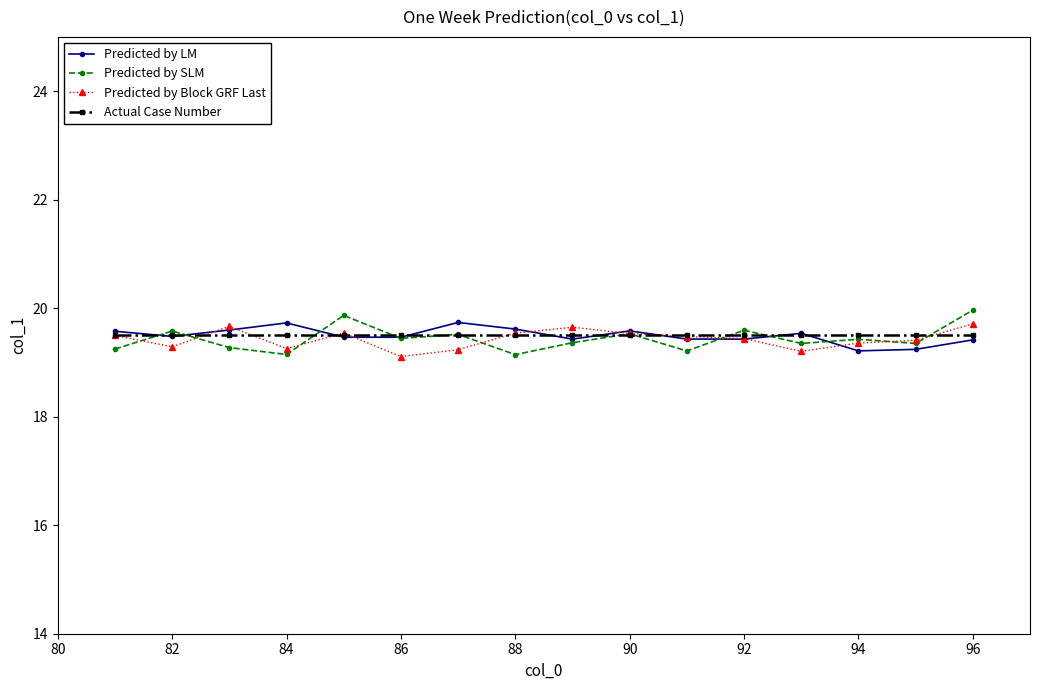

True or false: Predicted by Block GRF Last has more than 2 interior local peaks.

True